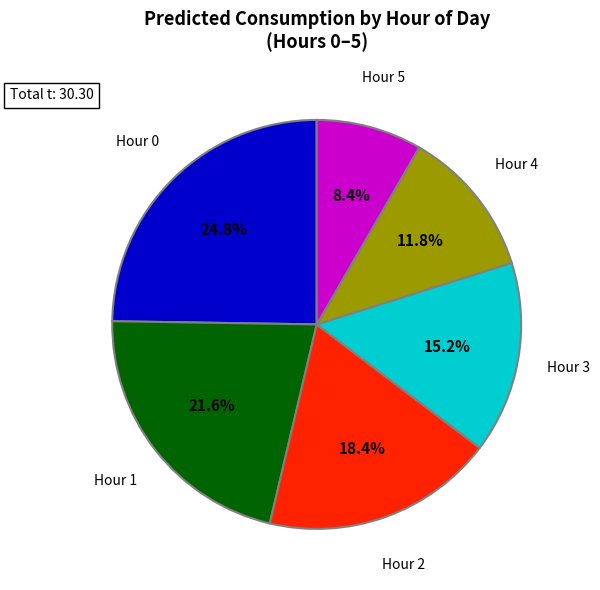

Which has a higher value, Hour 3 or Hour 5?

Hour 3